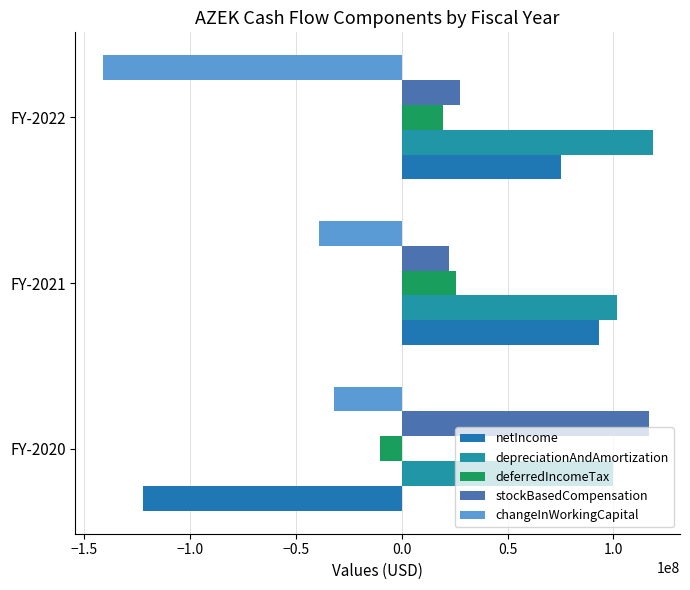

Reading right to left, extract all data points from this chart.

netIncome: 75225000	93150000	-122233000
depreciationAndAmortization: 118533000	101604000	99781000
deferredIncomeTax: 19684000	25529000	-10110000
stockBasedCompensation: 27512000	22250000	117084000
changeInWorkingCapital: -141268000	-39243000	-32158000